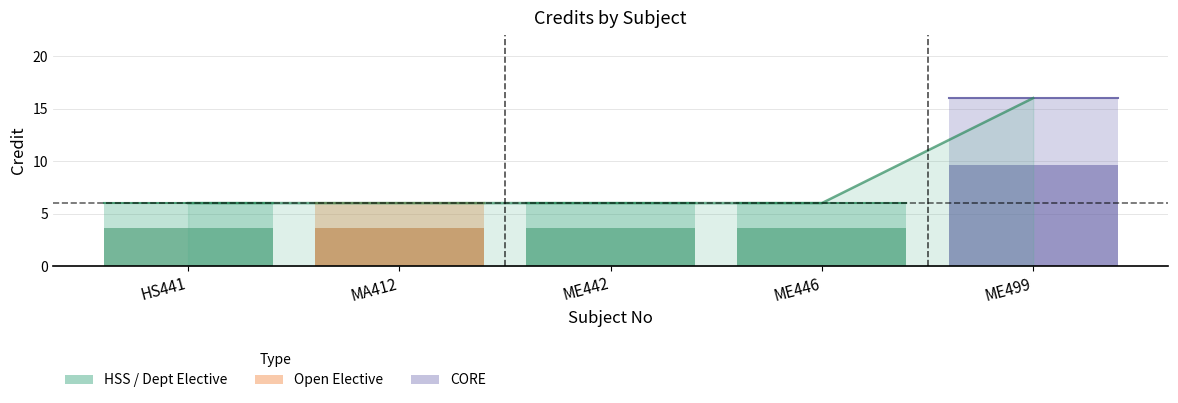

Approximately how many times larger is the value at ME442 compared to MA412?

1.0